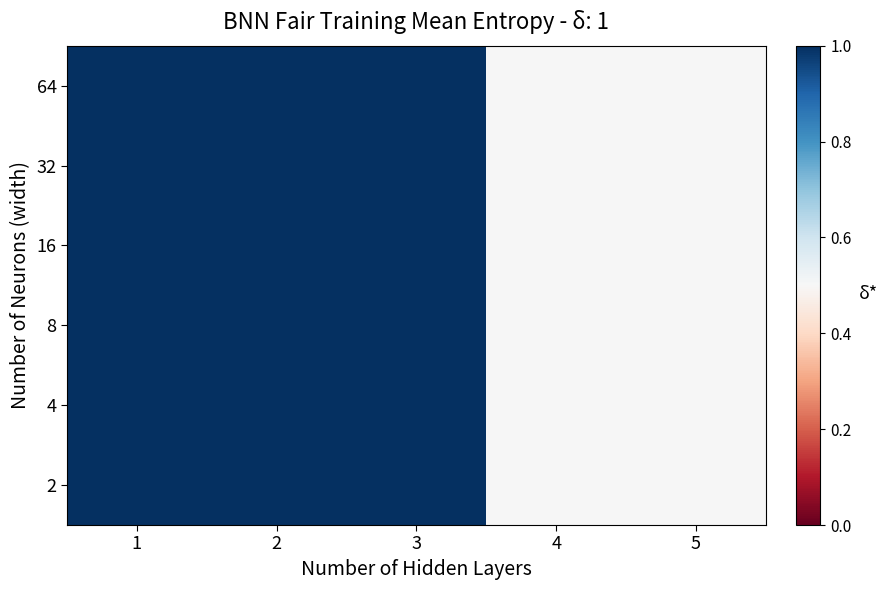

Reading left to right, what are all the values shown in this chart?

2: 1=1.0	2=1.0	3=1.0	4=0.5	5=0.5
4: 1=1.0	2=1.0	3=1.0	4=0.5	5=0.5
8: 1=1.0	2=1.0	3=1.0	4=0.5	5=0.5
16: 1=1.0	2=1.0	3=1.0	4=0.5	5=0.5
32: 1=1.0	2=1.0	3=1.0	4=0.5	5=0.5
64: 1=1.0	2=1.0	3=1.0	4=0.5	5=0.5